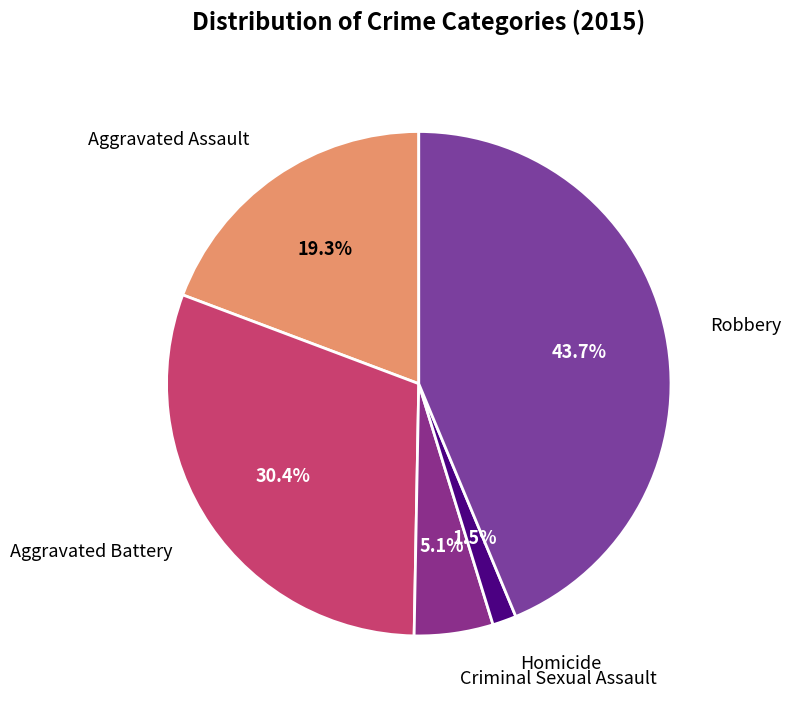

Rank the categories by value from lowest to highest.

Homicide, Criminal Sexual Assault, Aggravated Assault, Aggravated Battery, Robbery